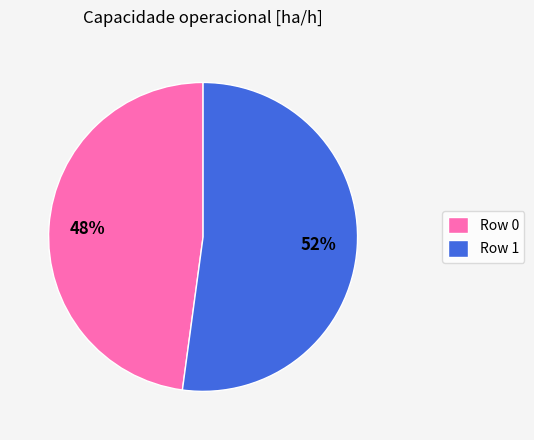

To the nearest percent, what is the difference between the largest and smallest slice percentages?

4%